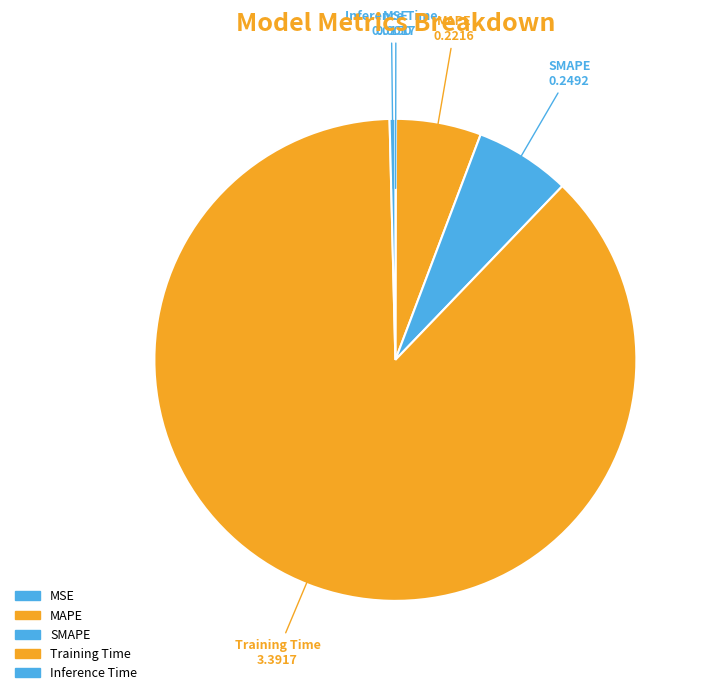

Is the sum of MAPE and SMAPE greater than half?

No